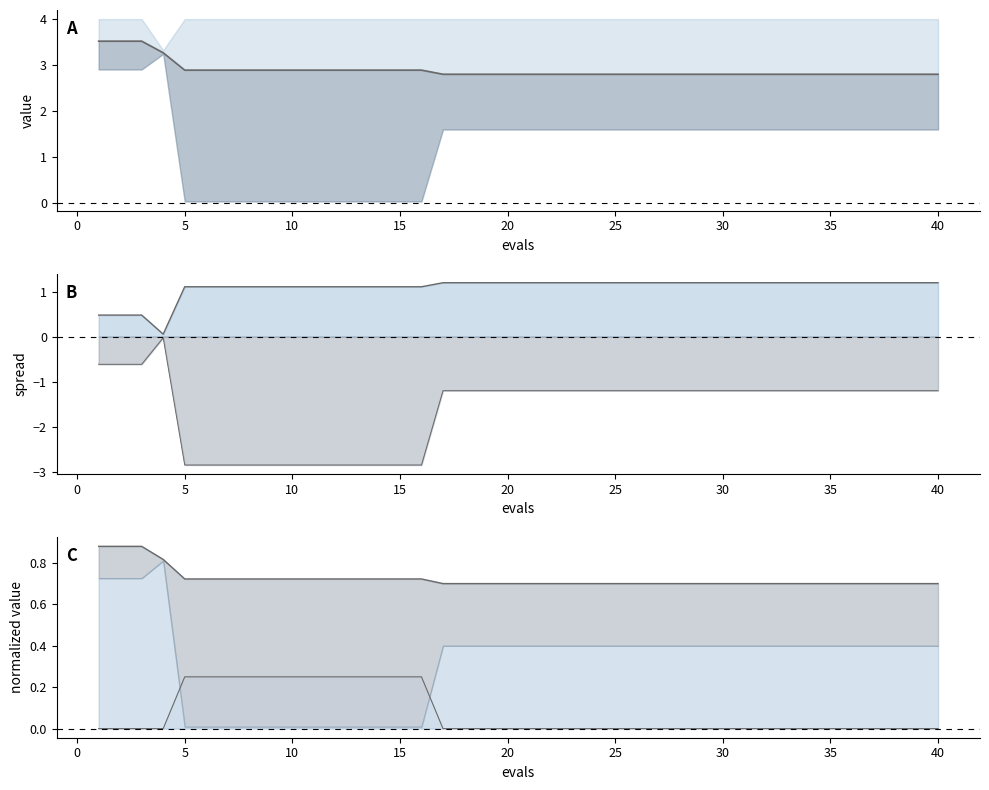

The value of success num at 5 is 0.2. True or false?

True